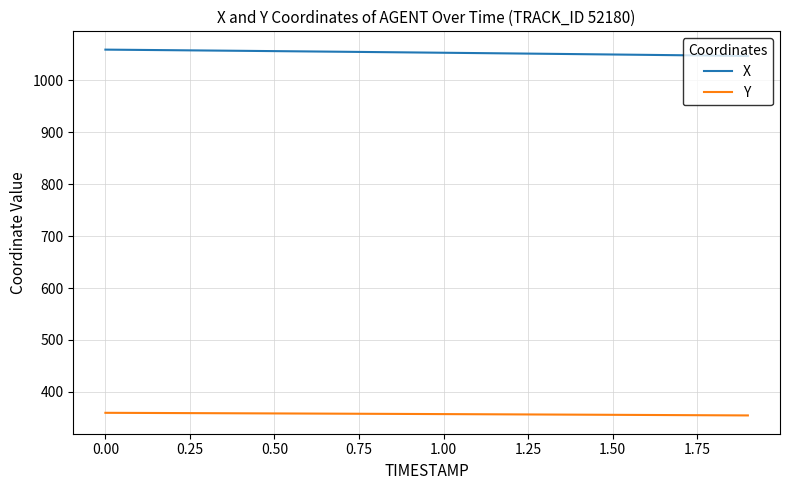

Which series has the largest total across all categories?

X